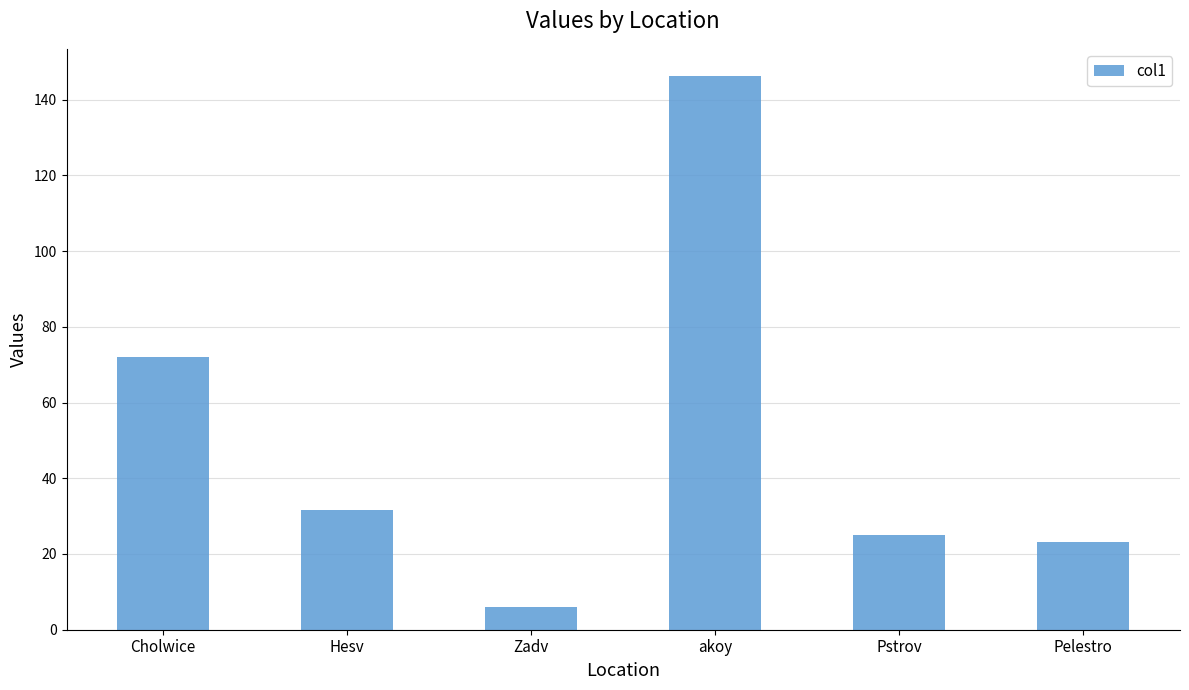

What is the approximate value at Cholwice?

72.1